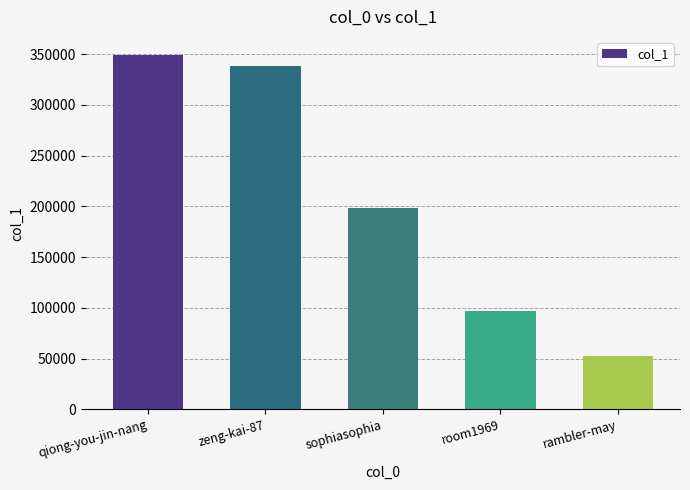

Reading left to right, extract all data points from this chart.

349645	338419	198003	97319	52551